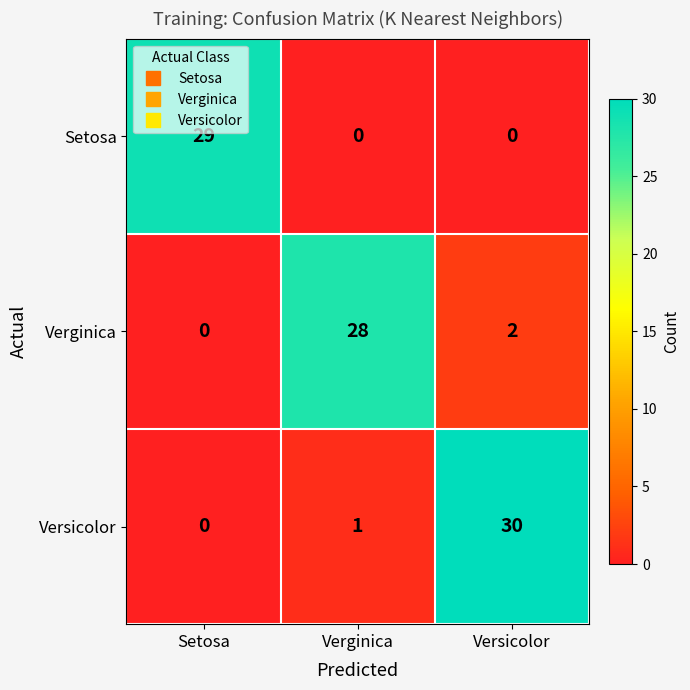

Is it true that Verginica equals -18 at Setosa?

False